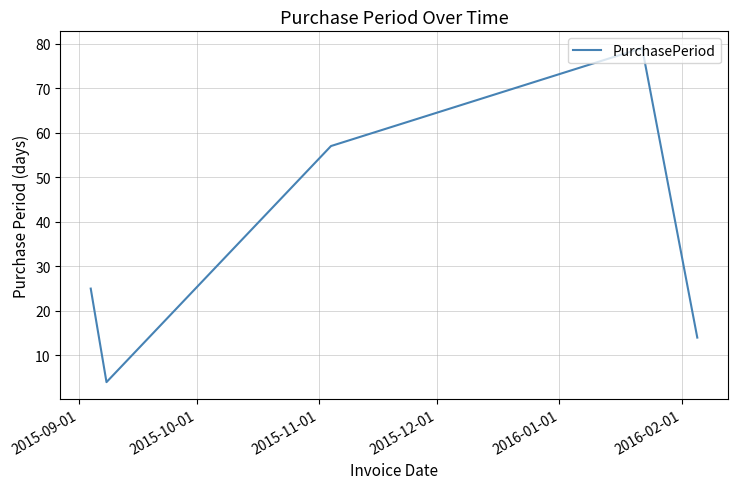

What is the smallest value displayed?

4